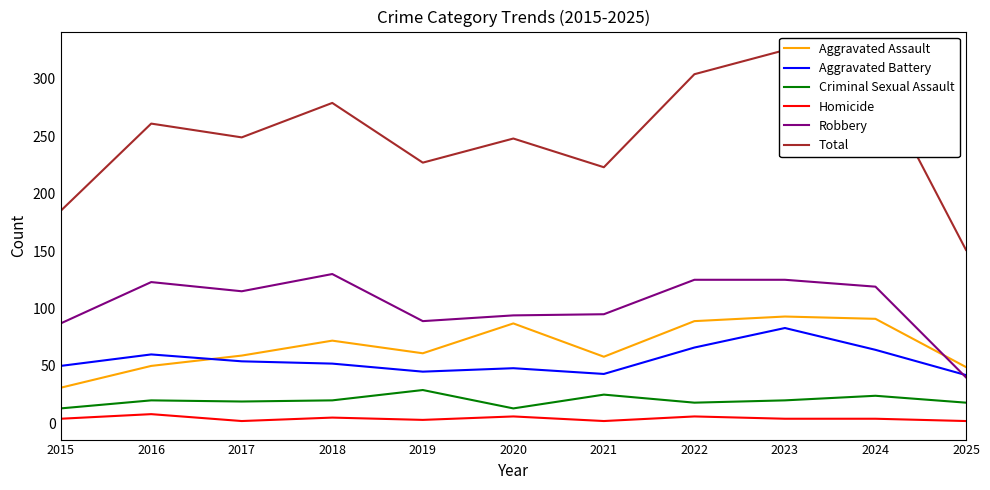

At which label does Total reach its minimum?

2025